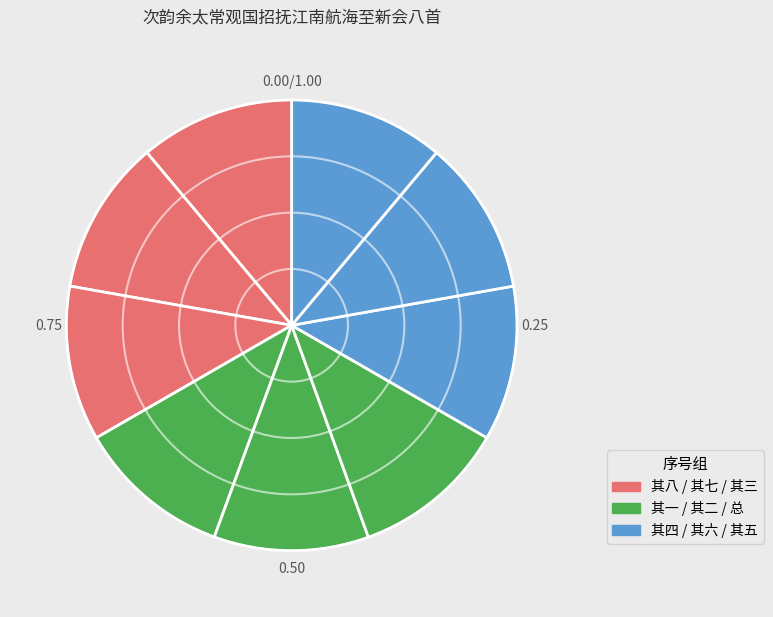

How many slices are in this pie chart?

9